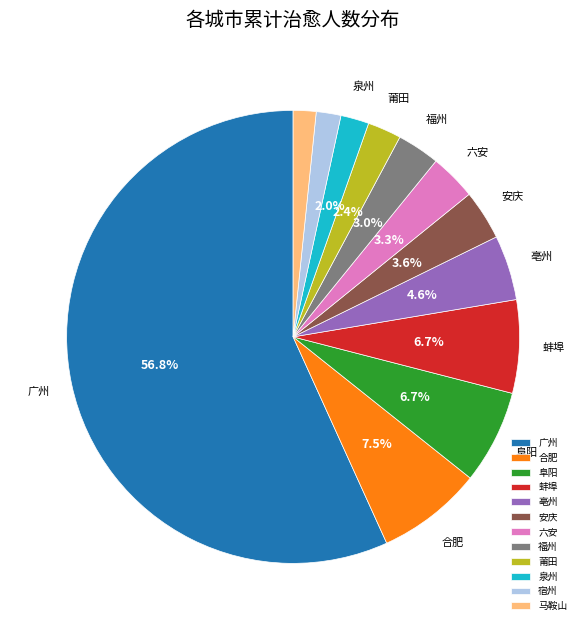

Between 福州 and 亳州, which is larger?

亳州